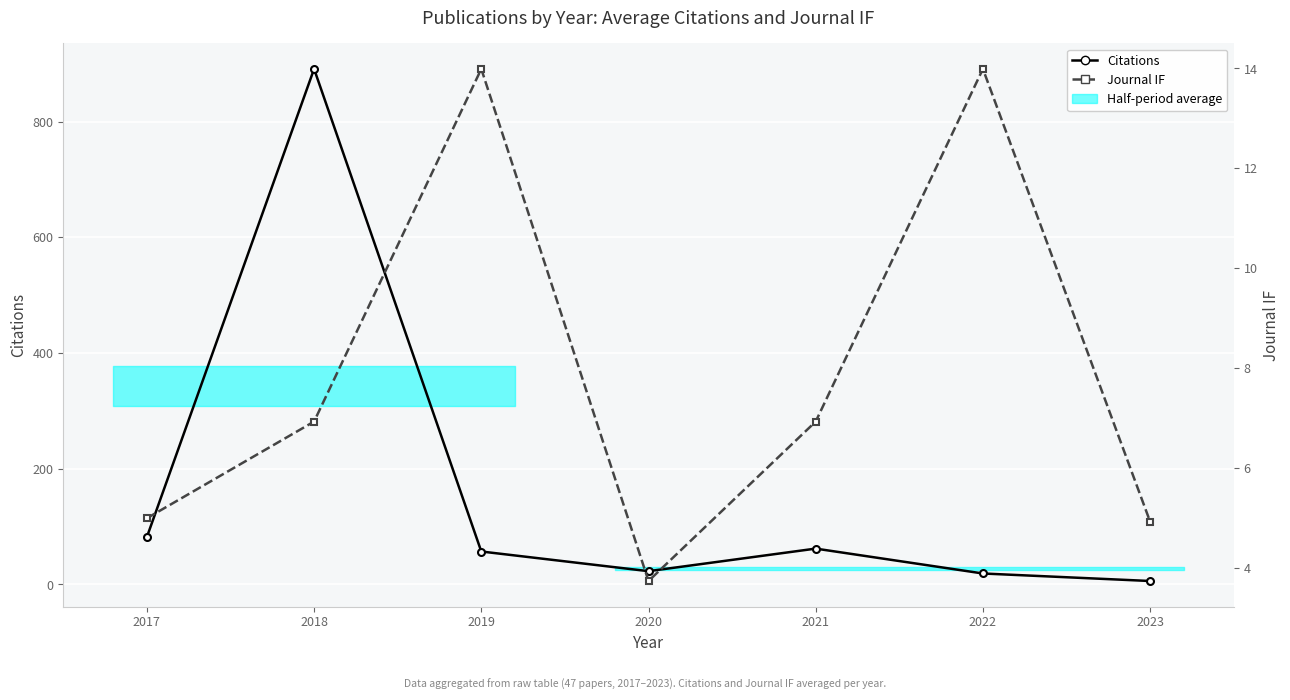

True or false: Citations has more than 2 points higher than both neighbors.

False